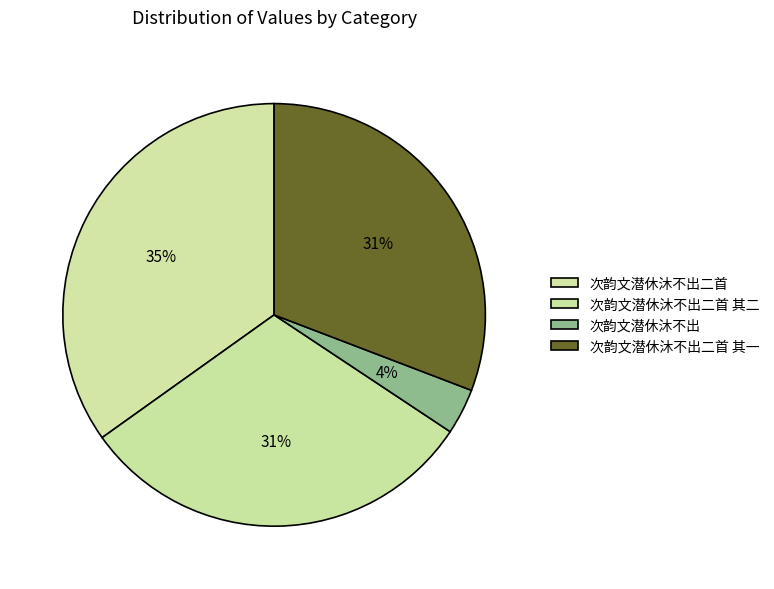

How many segments does this pie chart have?

4